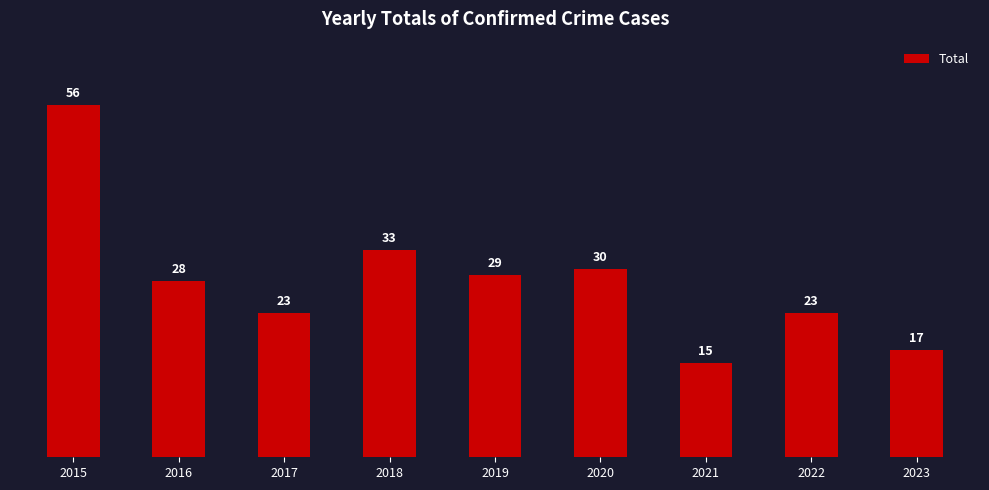

How many bars are there in total?

9